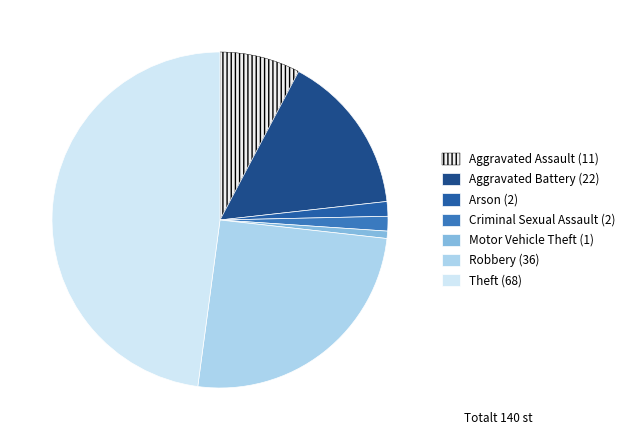

Count the number of slices in the pie.

7